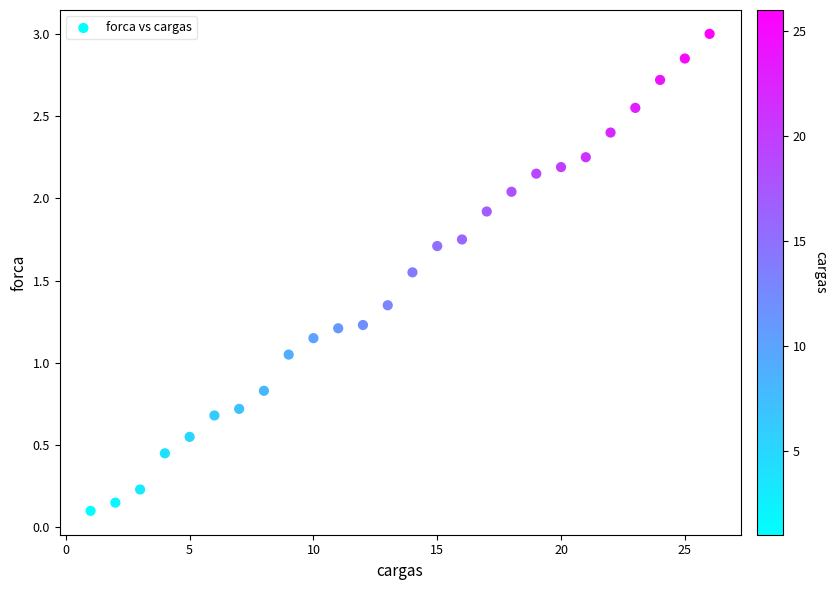

What is the range of X values (max minus min)?

25.0